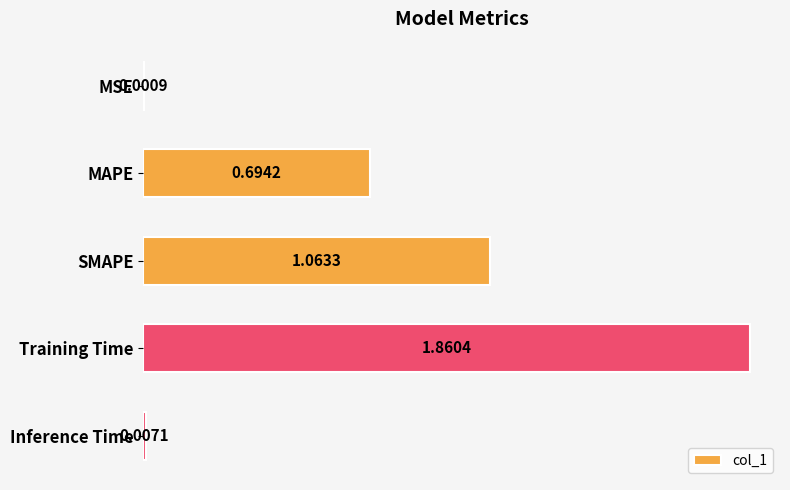

What is the sum of all values?

3.6